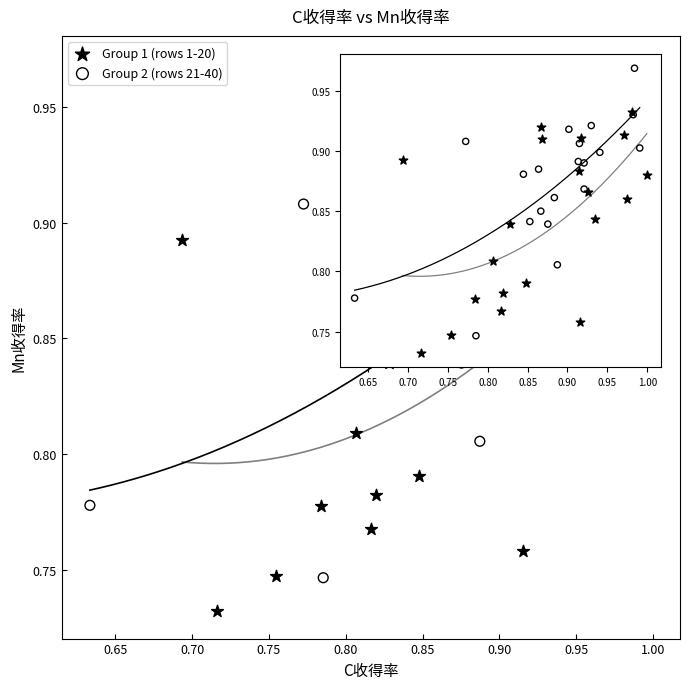

Which series has the widest spread of Y values?

Group 2 (rows 21-40)